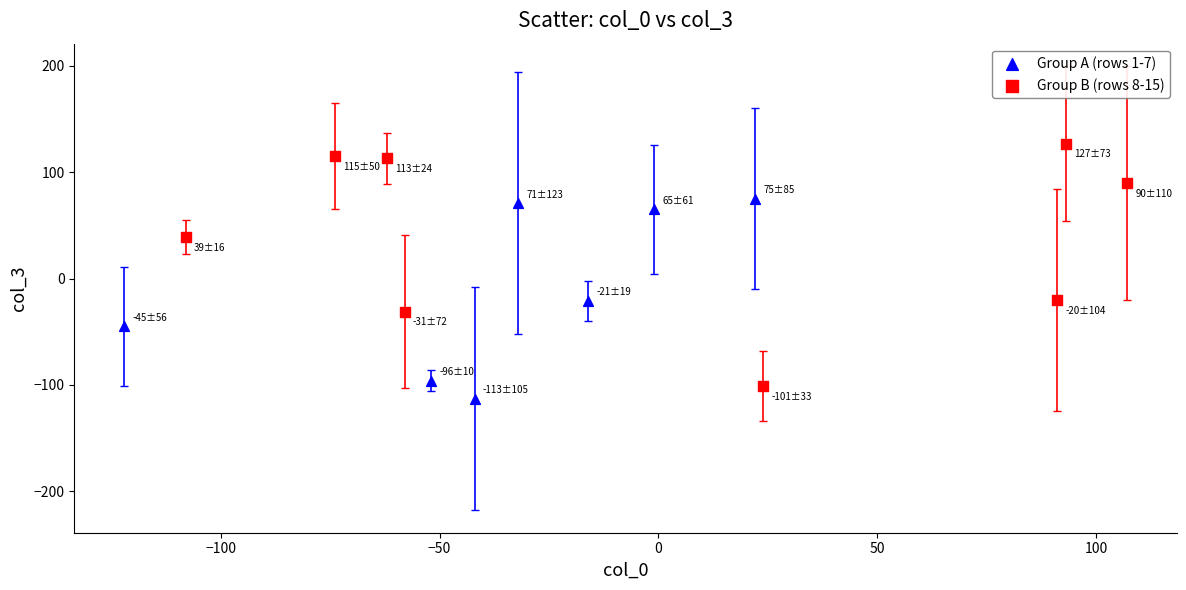

Which series has the widest spread of Y values?

Group B (rows 8-15)